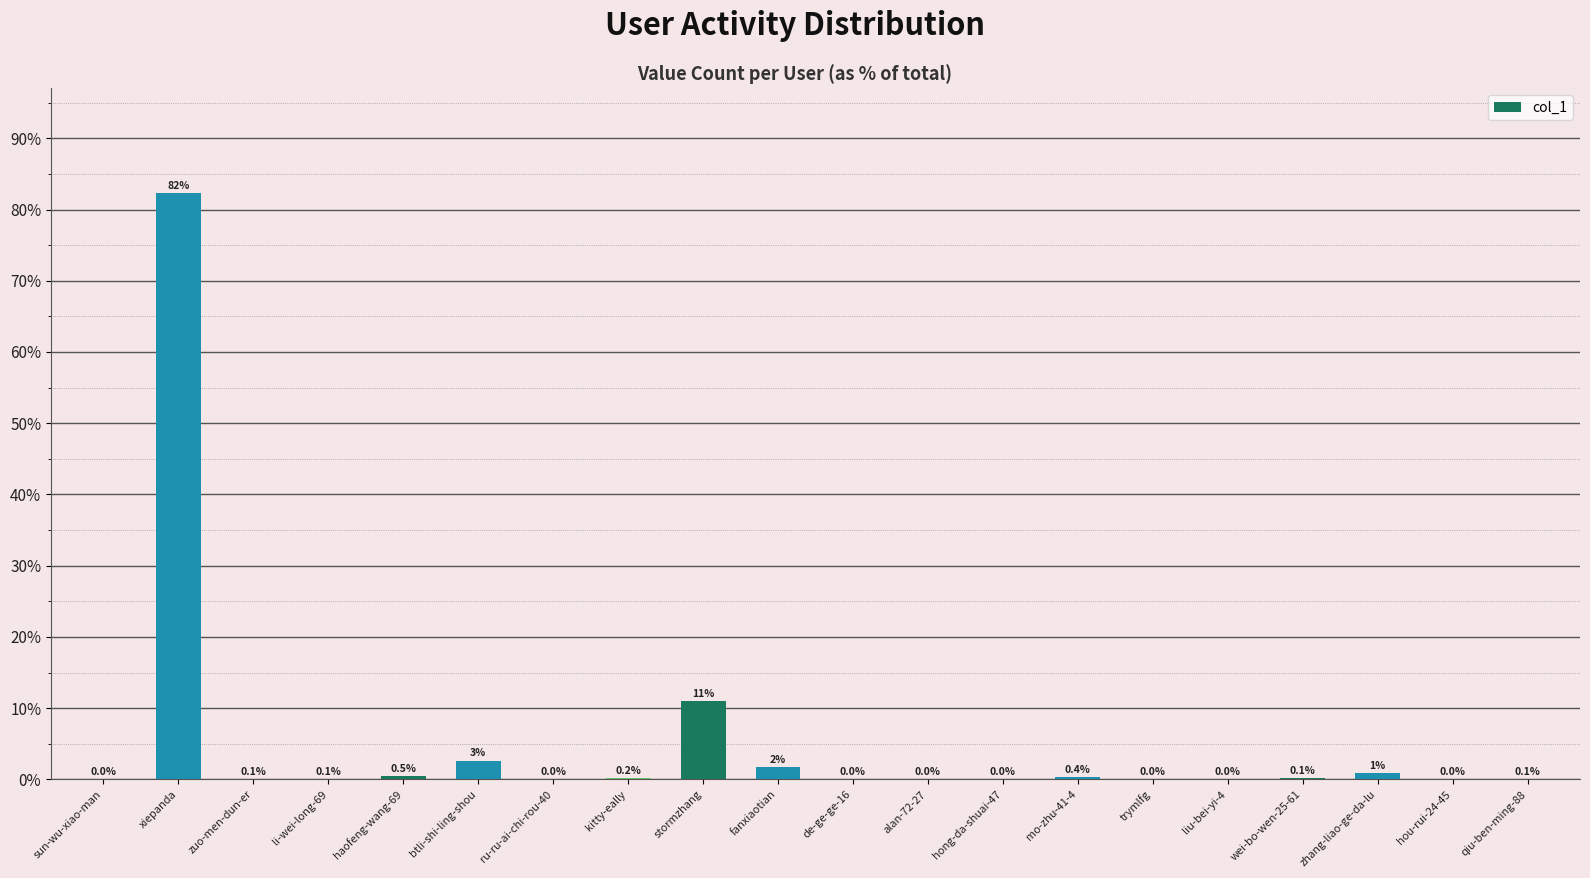

Is it true that the value at kitty-eally is 0.2?

True